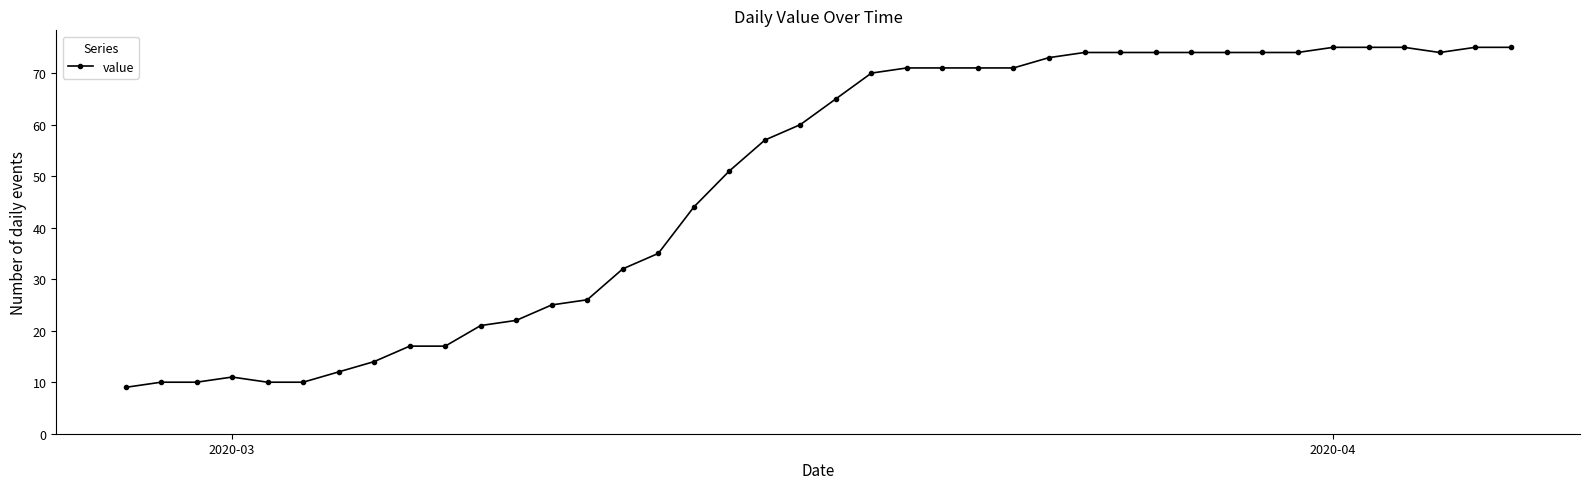

What is the sum of all values?

1952